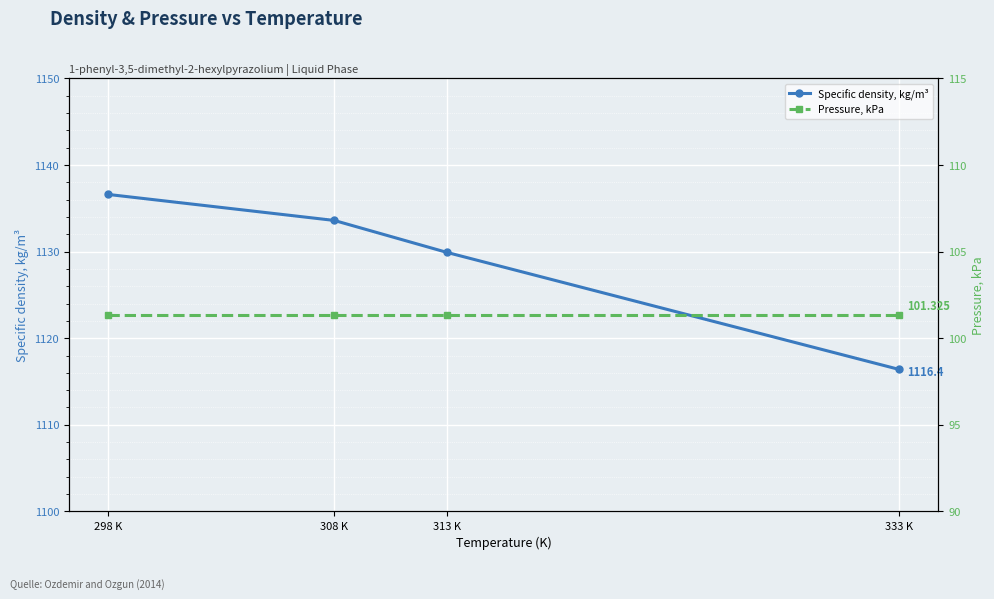

How many data points does each series have?

4